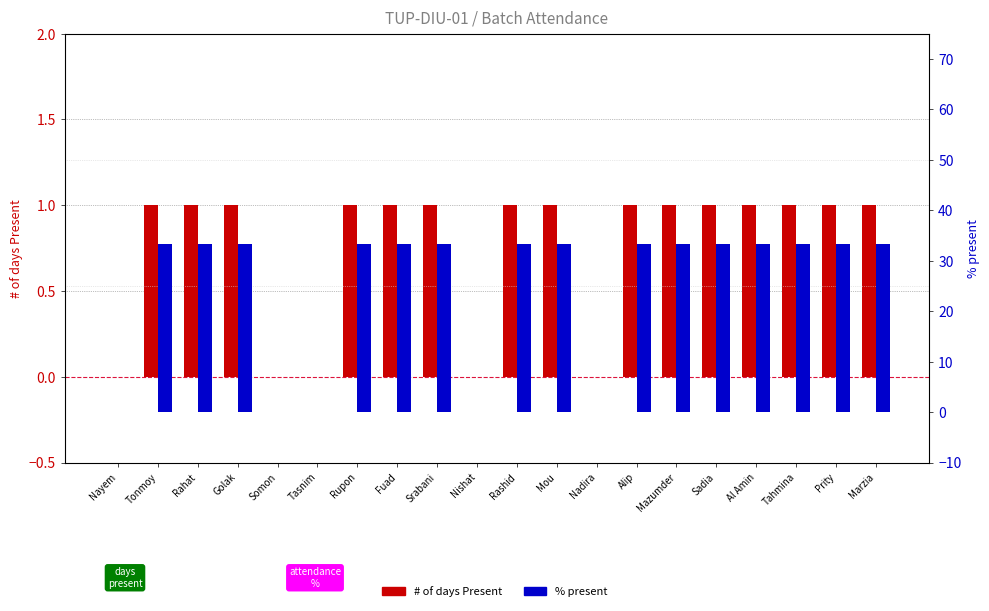

True or false: # of days Present has a value of -0.6 at Nayem.

False